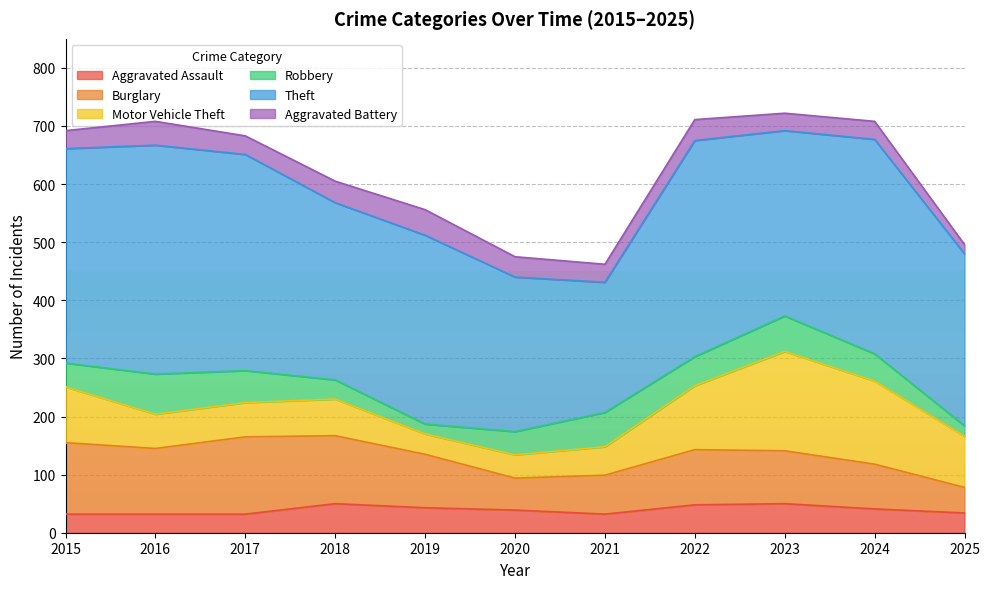

Where is the first local minimum for Aggravated Assault?

2021